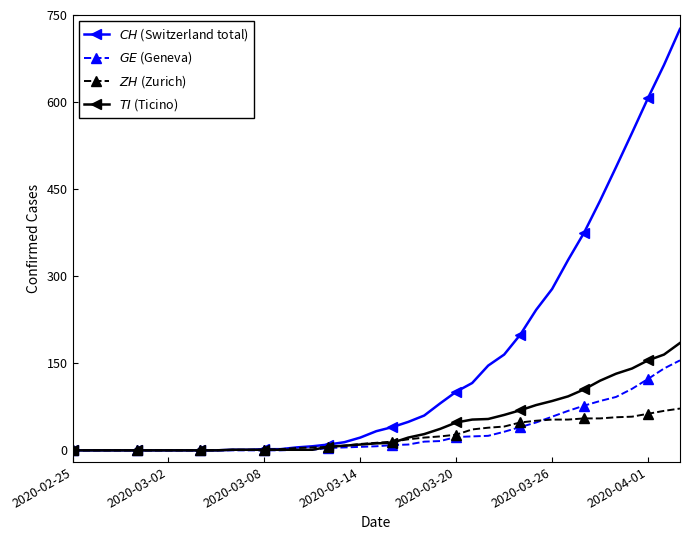

Count the number of categories in the chart.

39